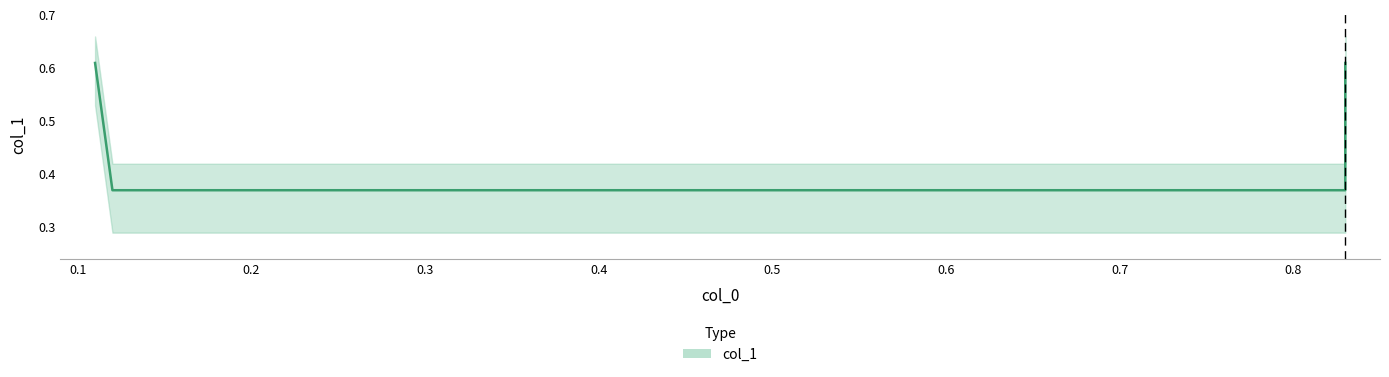

True or false: there are more than 0 points higher than both neighbors.

False